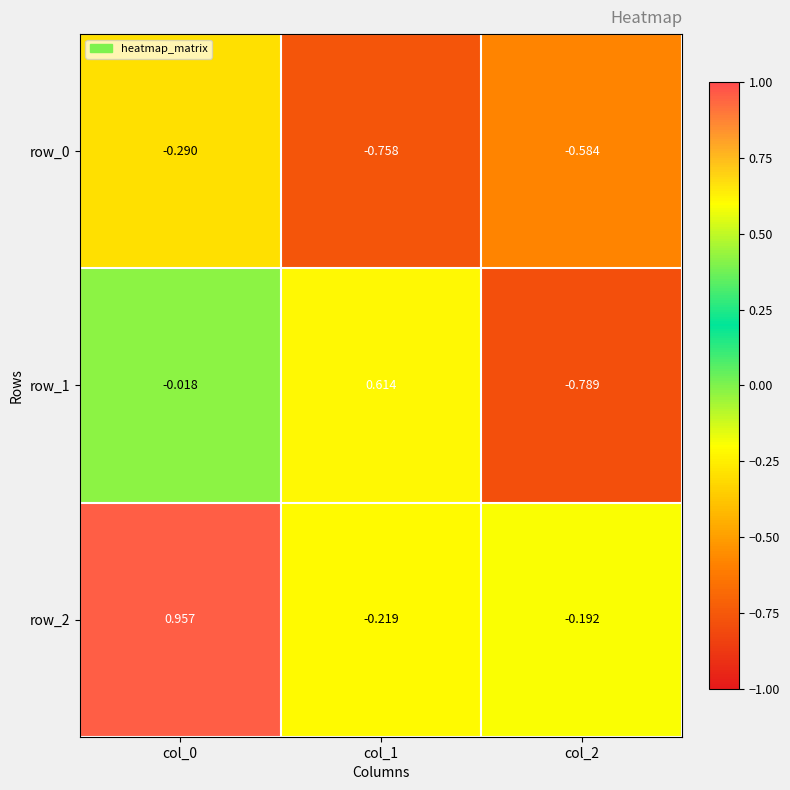

Is the value of row_2 at col_1 greater than the value of row_0 at col_0?

Yes